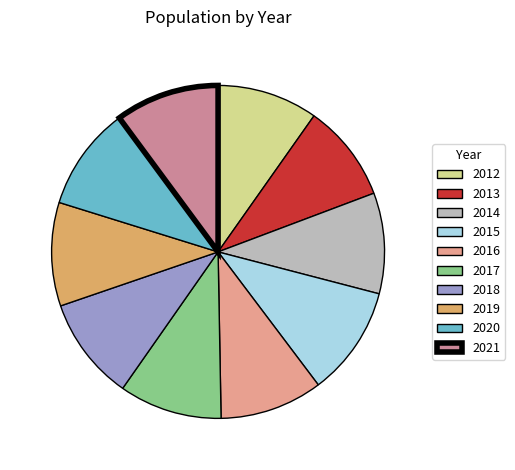

What is the total percentage of 2016 and 2014?

19.8%